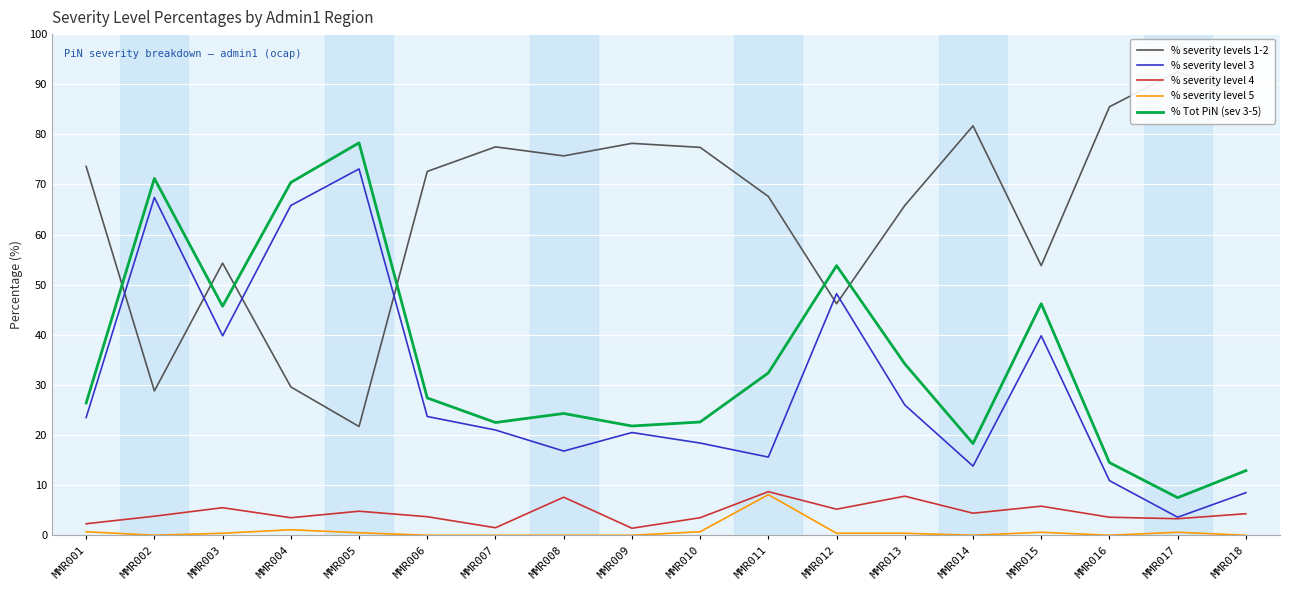

True or false: % severity level 5 and % severity levels 1-2 cross at least once.

False